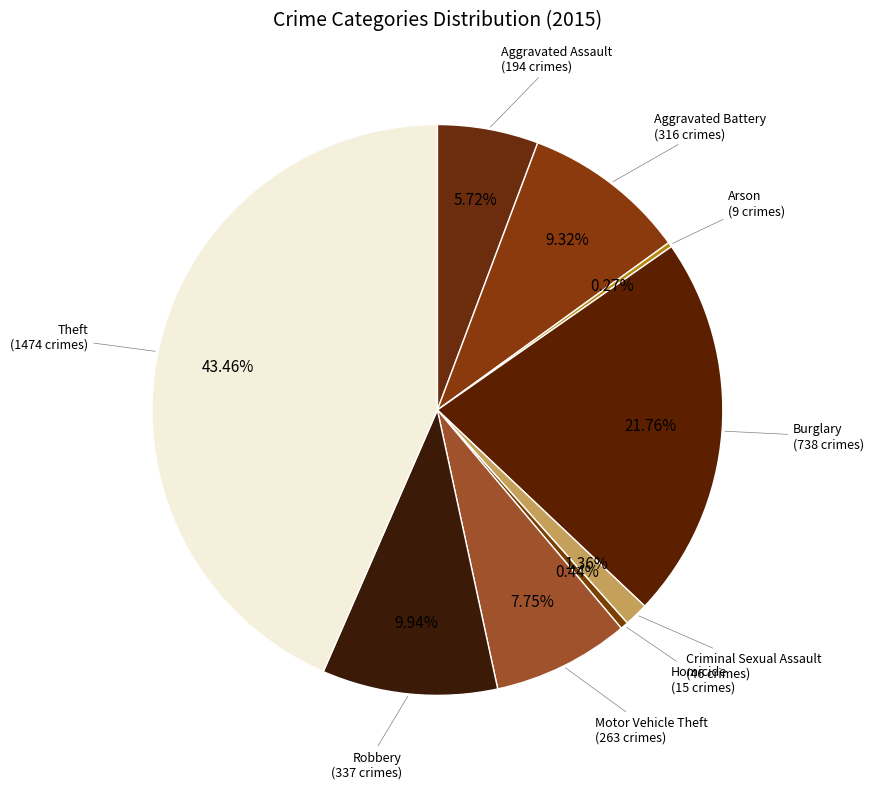

Rank the categories by value from lowest to highest.

Arson, Homicide, Criminal Sexual Assault, Aggravated Assault, Motor Vehicle Theft, Aggravated Battery, Robbery, Burglary, Theft